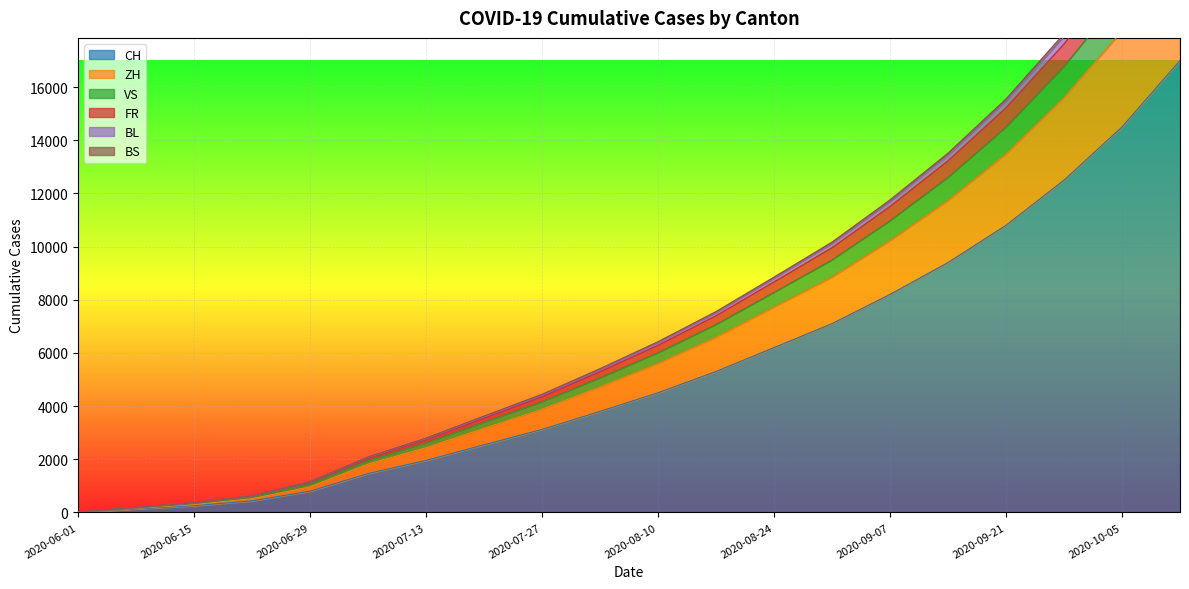

What is the total value across all series at 2020-07-27?

24346